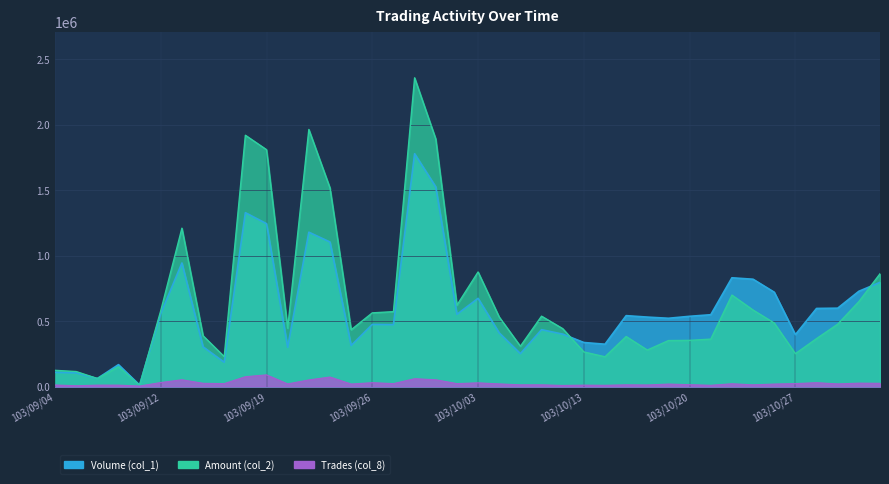

Where does the Amount (col_2) series first go above 475950?

103/09/12